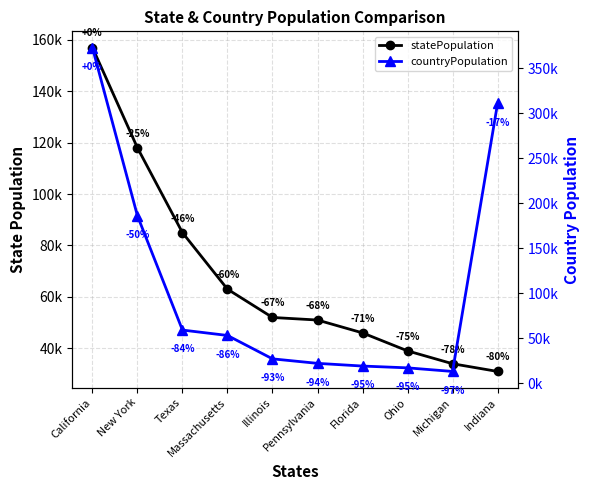

True or false: countryPopulation and statePopulation intersect in this chart.

True